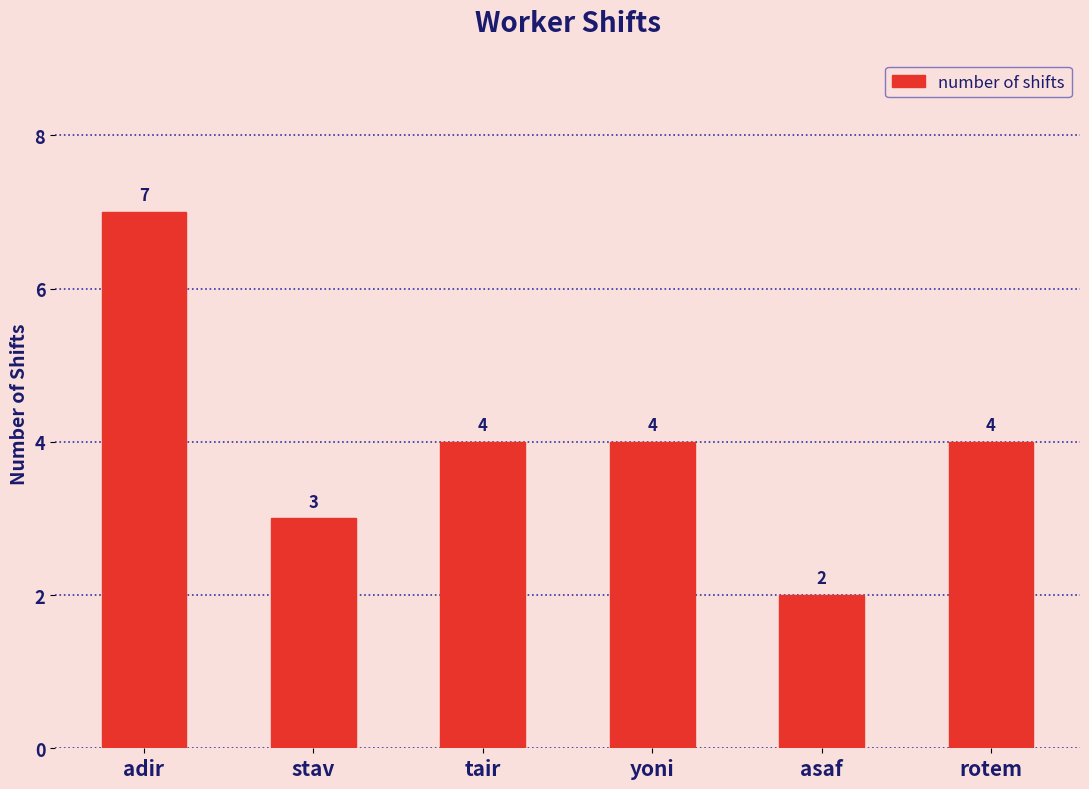

What is the label of the 6th bar from the right?

adir